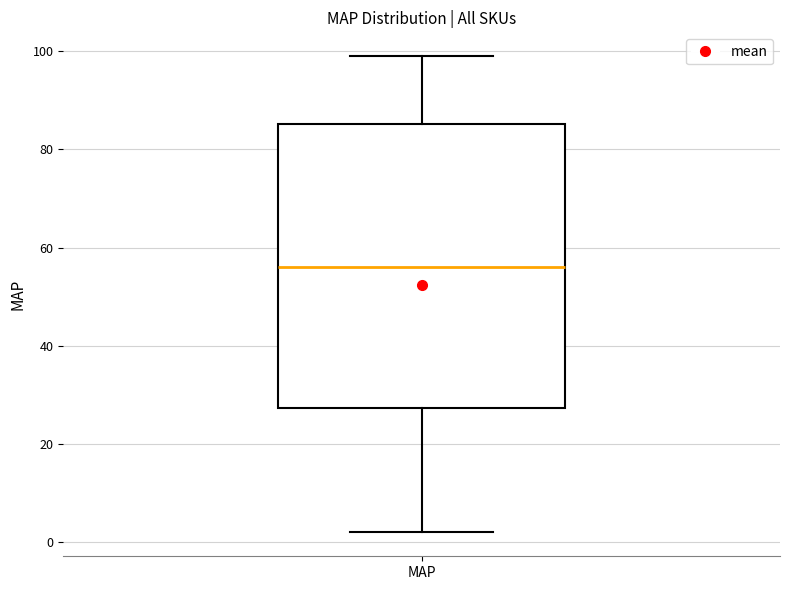

Read this box plot against the y-axis: the position of the median line, the range covered by the box, and the ends of both whiskers. The values are not printed on the chart, so give them approximately, as read against the axis.

median 56, box 28 to 86, whiskers 2 to 100